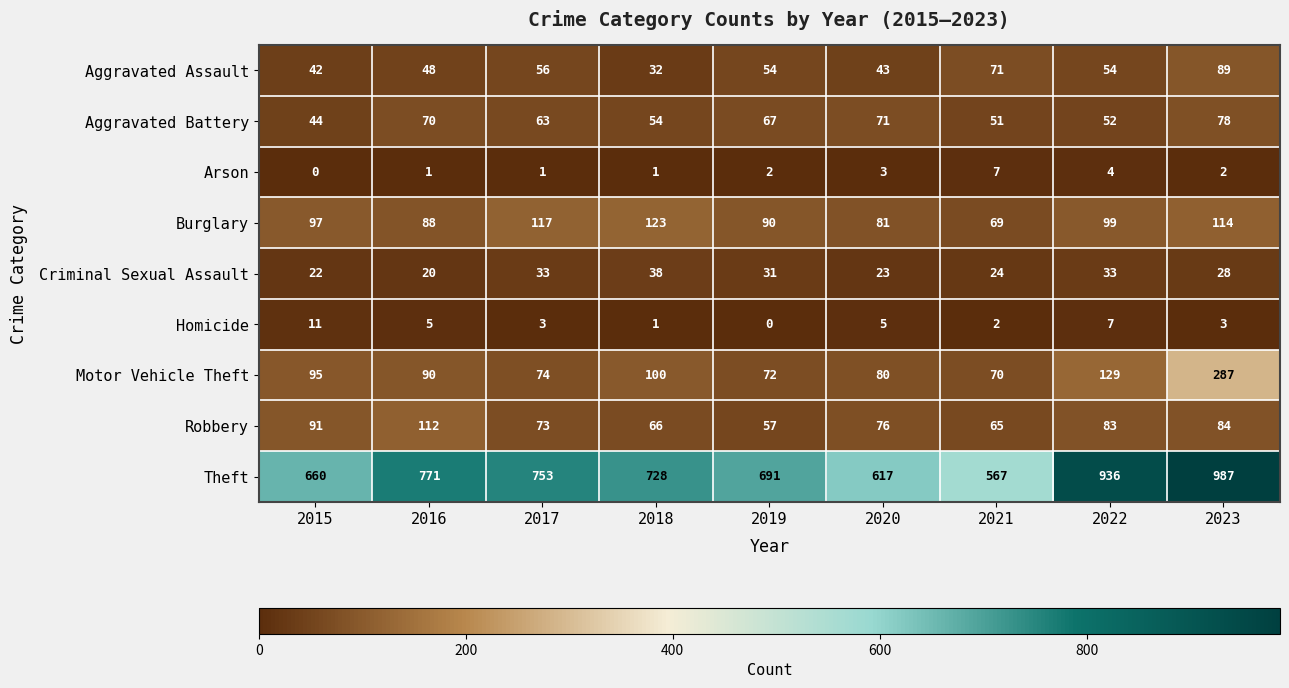

List the labels in order of Theft value, smallest first.

2021, 2020, 2015, 2019, 2018, 2017, 2016, 2022, 2023